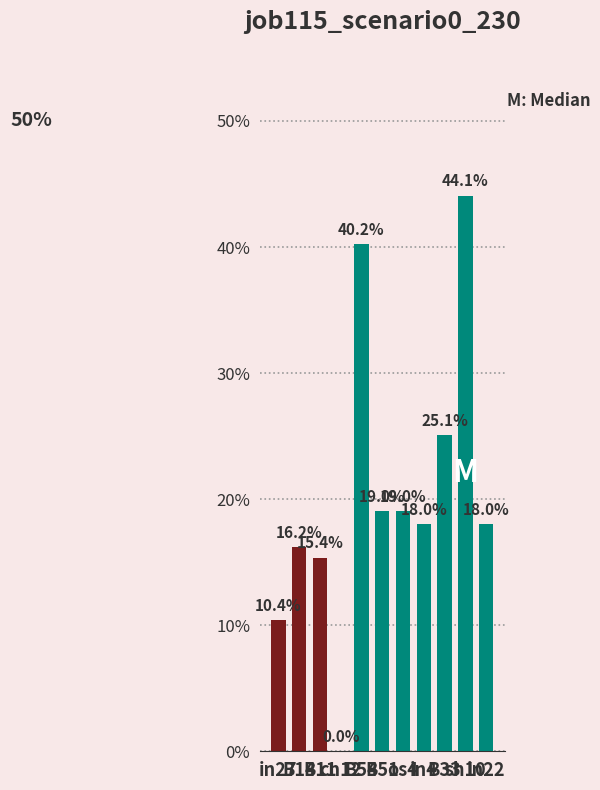

What is the sum of the values at in22 and cn12?

0.2